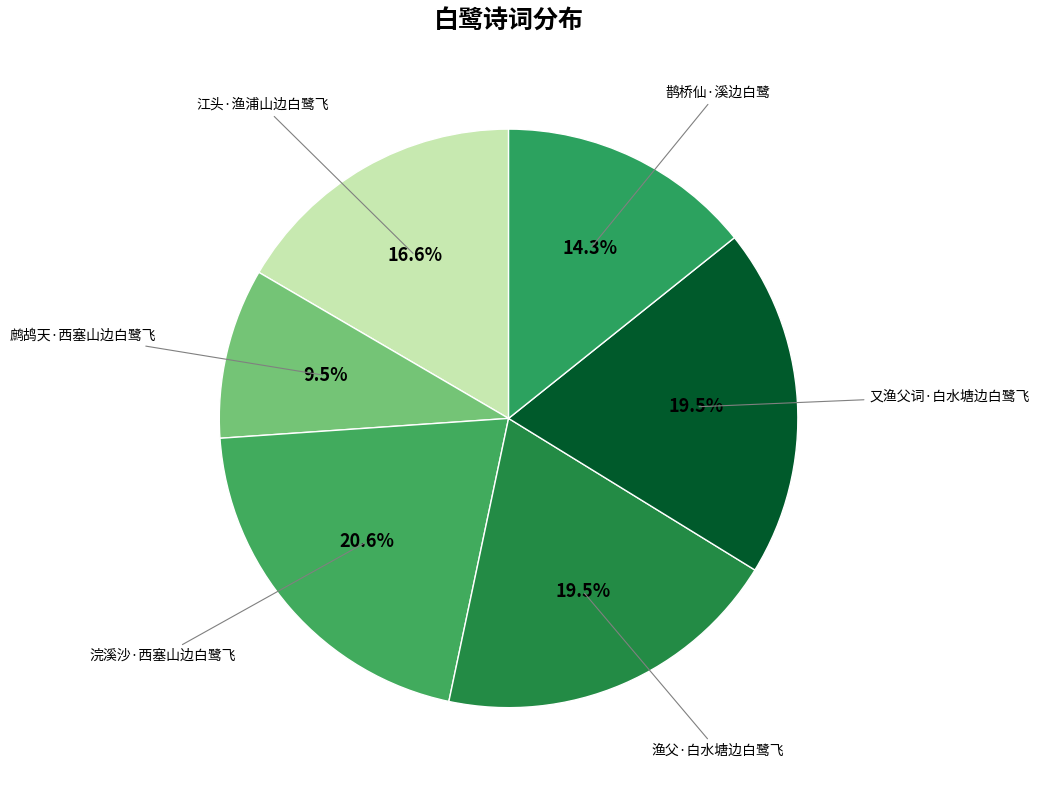

Approximately how many times larger is the value at 鹊桥仙·溪边白鹭 compared to 又渔父词·白水塘边白鹭飞?

0.7